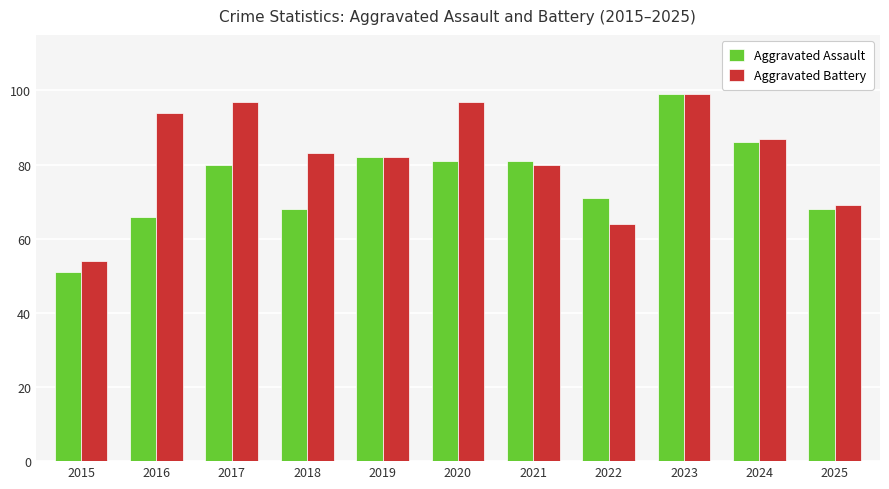

At 2018, list the series in order from largest to smallest.

Aggravated Battery, Aggravated Assault